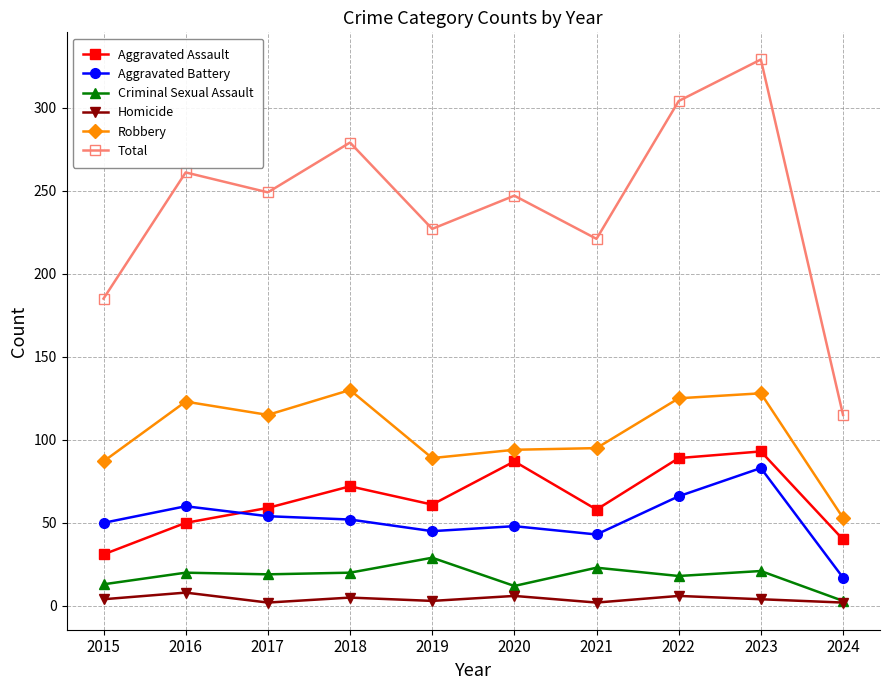

The Aggravated Assault series shows 77 at 2016. True or false?

False